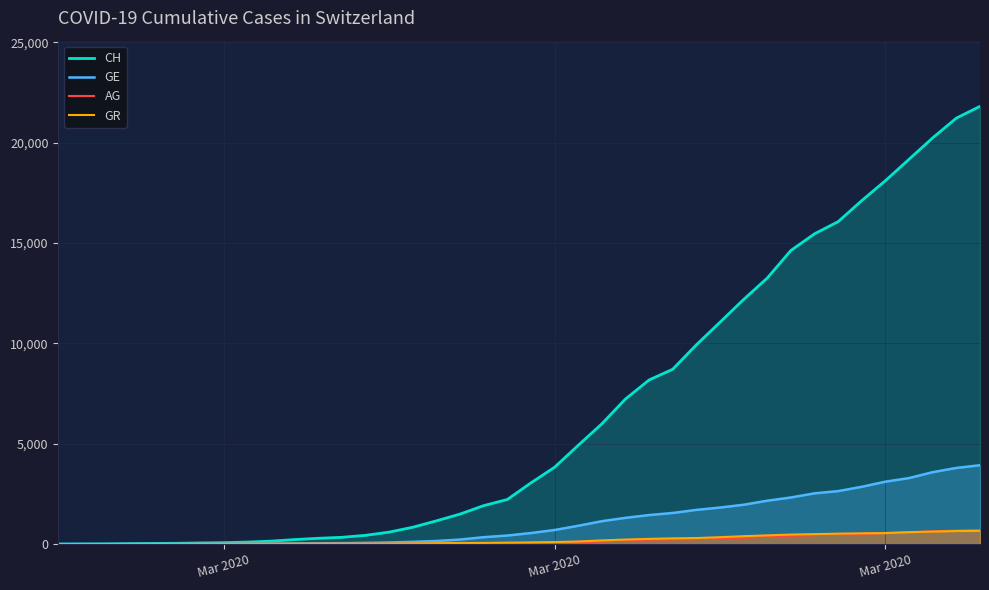

How many lines are shown in the chart?

4